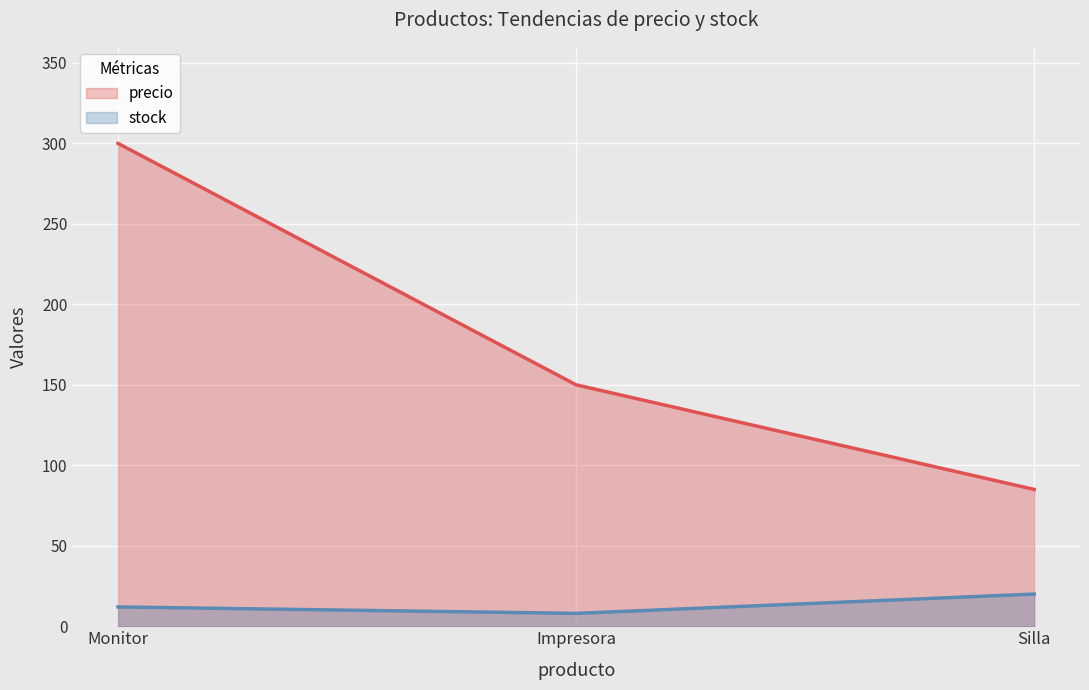

What is the value of the precio point at the 3rd from the left?

85